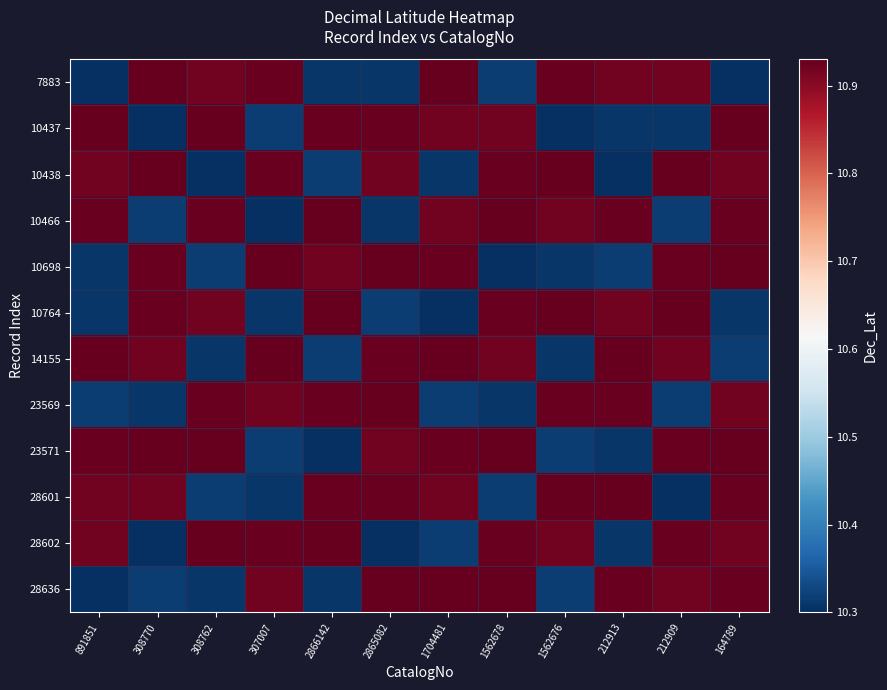

At how many categories does at least one series exceed 10?

12